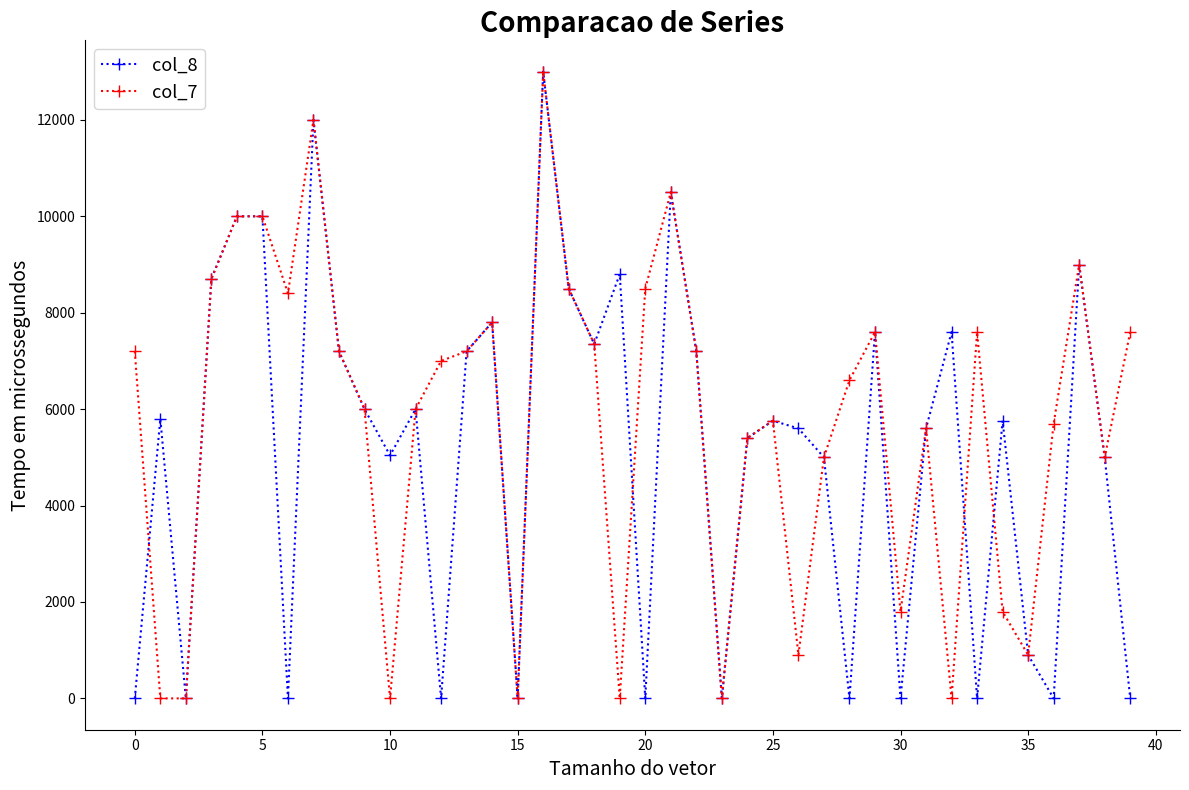

True or false: col_8 and col_7 intersect in this chart.

True